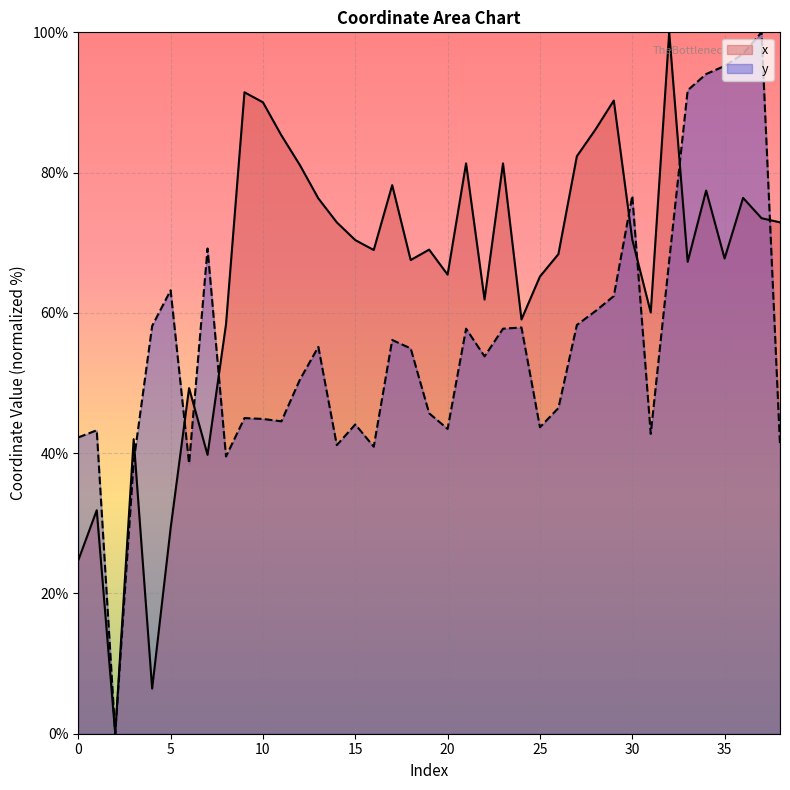

How many intersections are there between x and y?

8